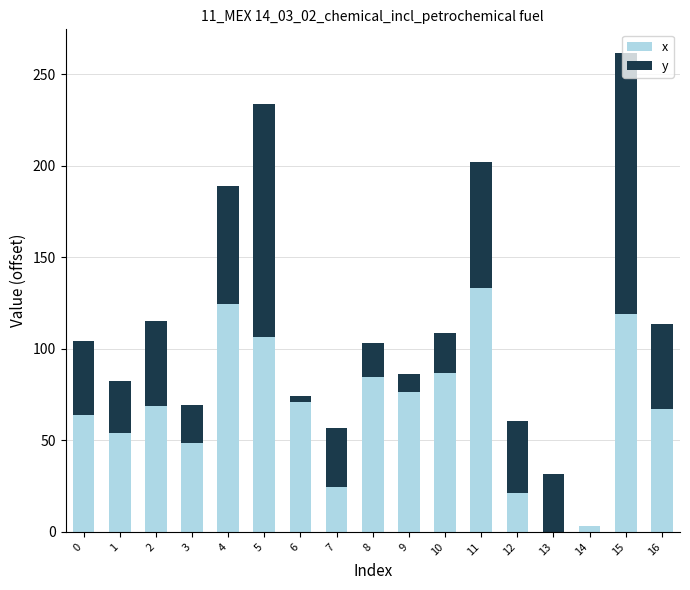

Are the bars horizontal?

No